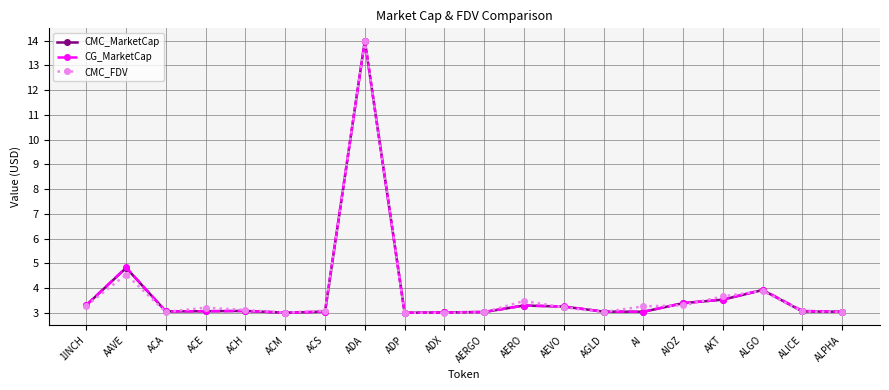

What is the sum of the CG_MarketCap values at ALPHA and AIOZ?

6.4